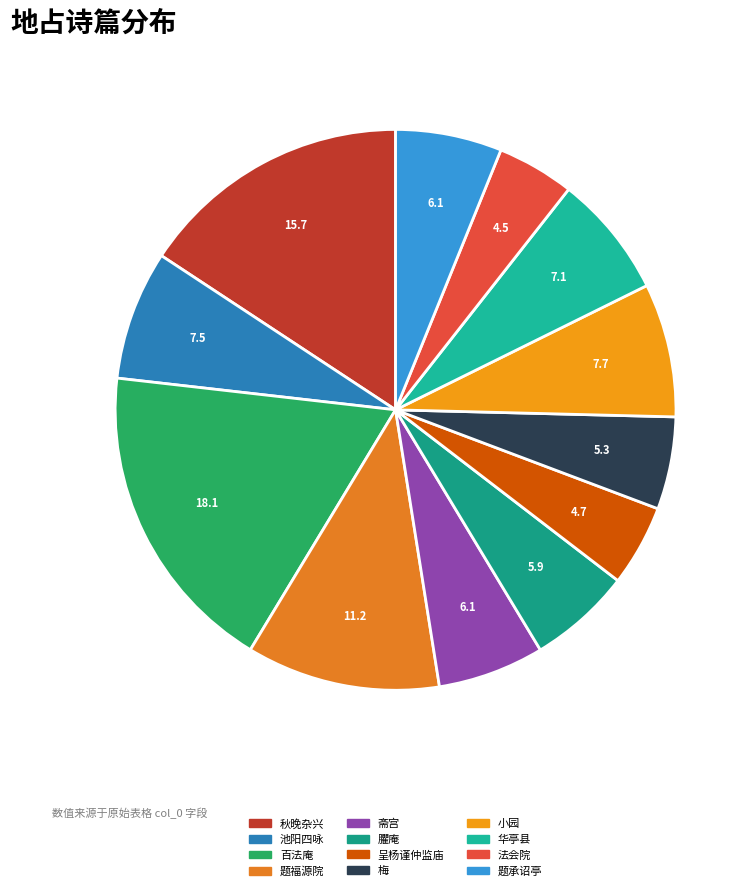

What is the ratio of the value at 华亭县 to the value at 小园?

0.9